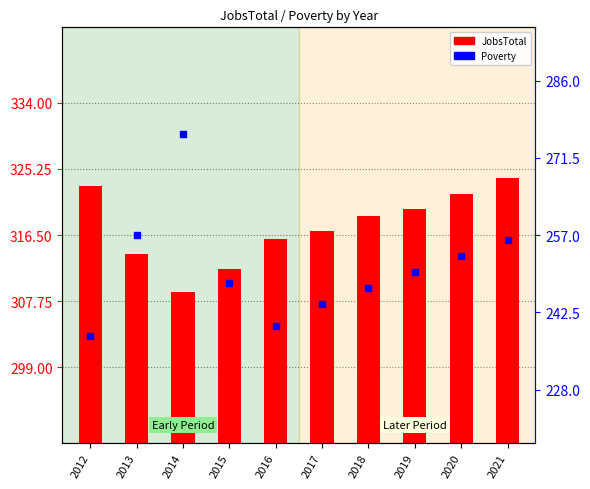

What is the total value across all series at 2013?

571